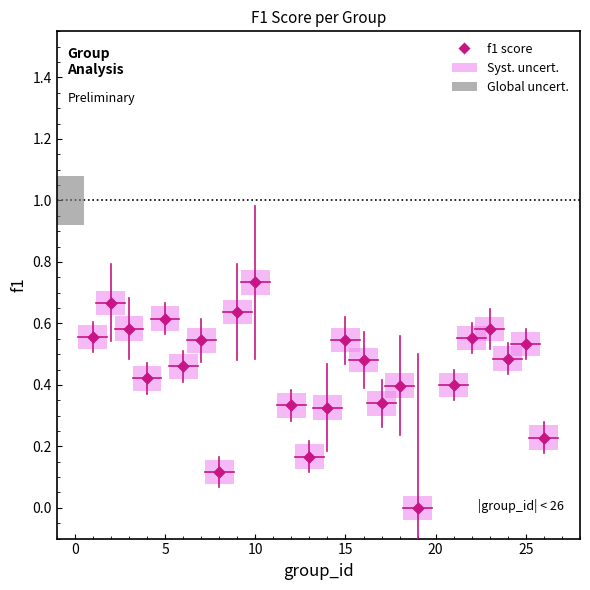

What is the range of X values (max minus min)?

25.0